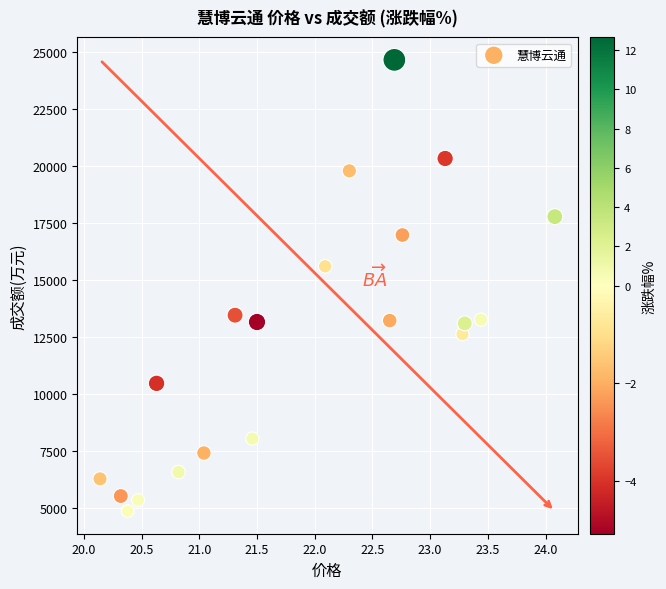

What is the range of Y values (max minus min)?

19801